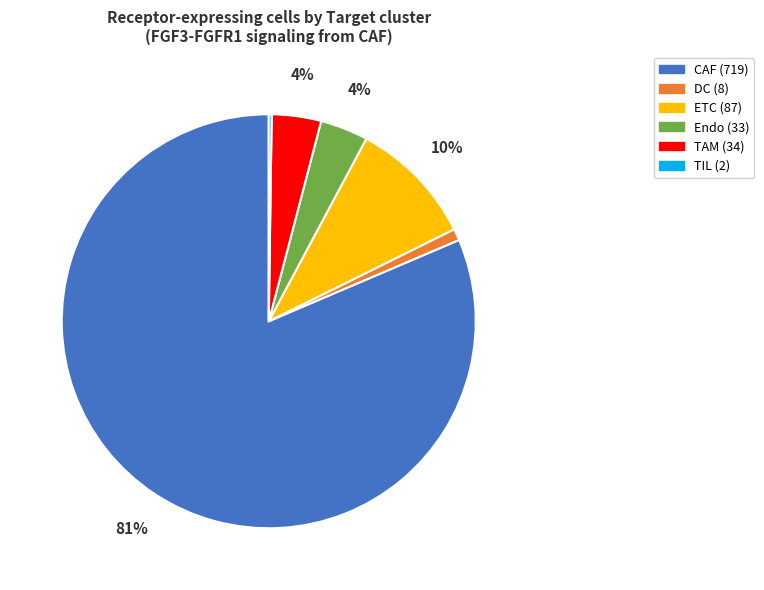

The TAM slice represents 4% of the pie. True or false?

True